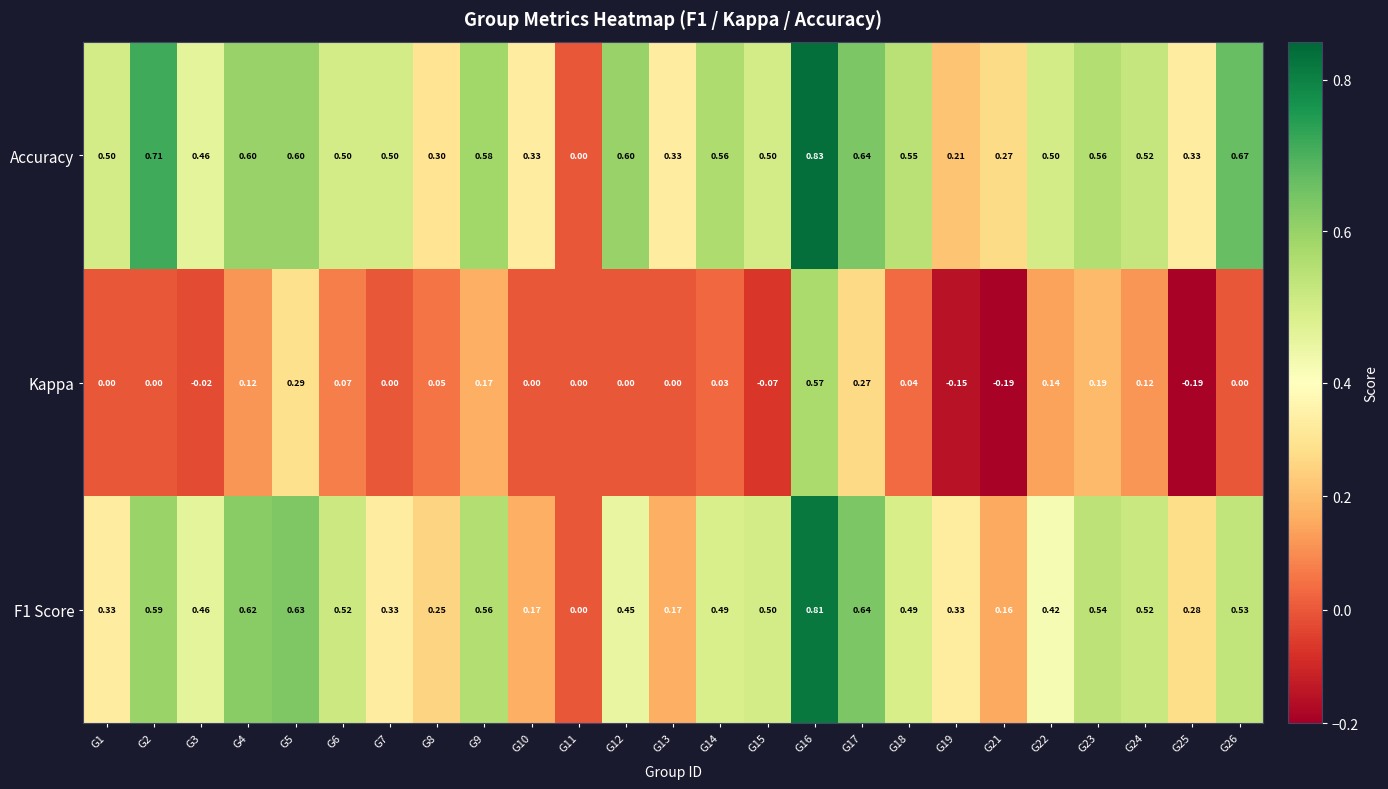

Which series has the largest total across all categories?

Accuracy